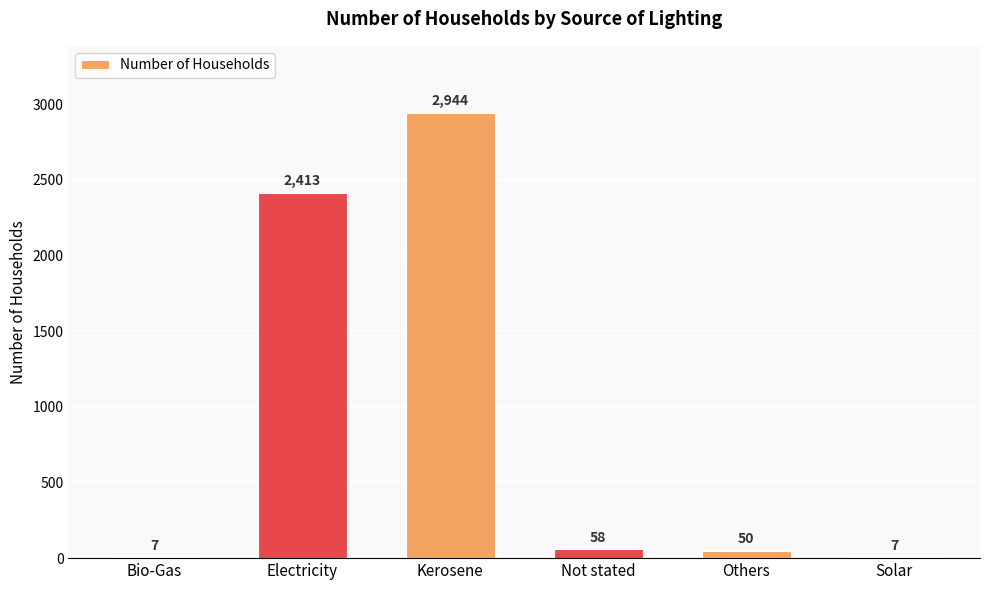

What is the change in value from Not stated to Others?

-8